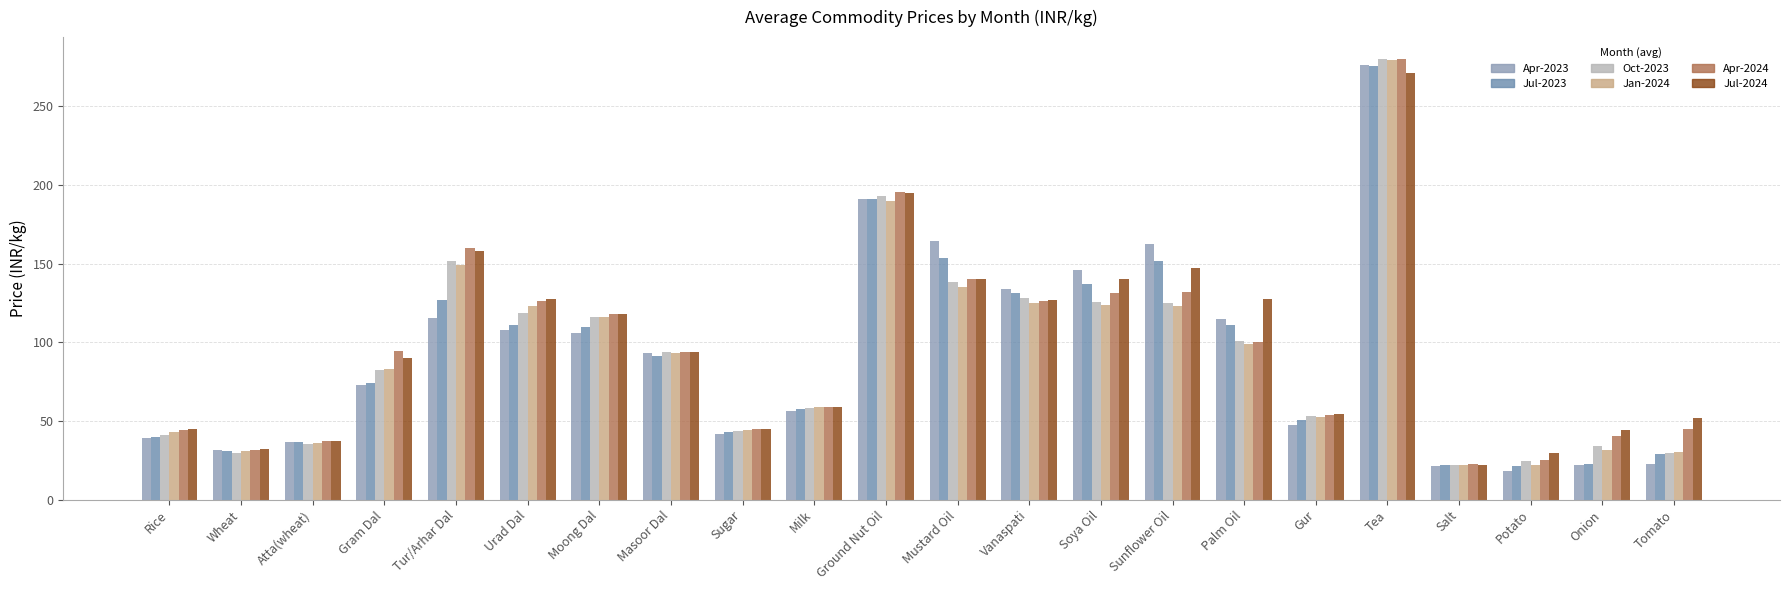

What is the label of the 4th bar from the left?

Gram Dal